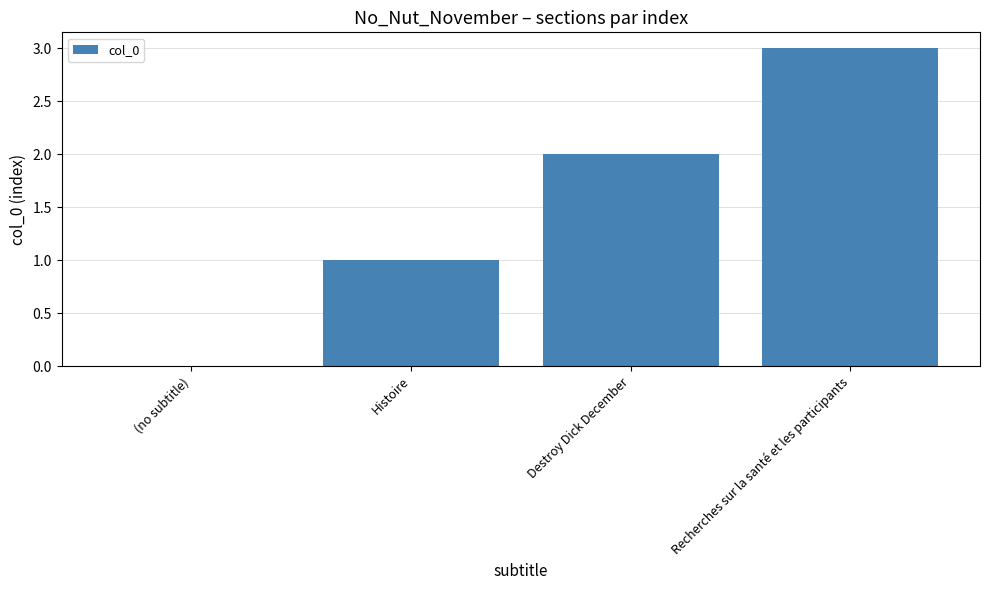

True or false: the data shows 0 at (no subtitle).

True